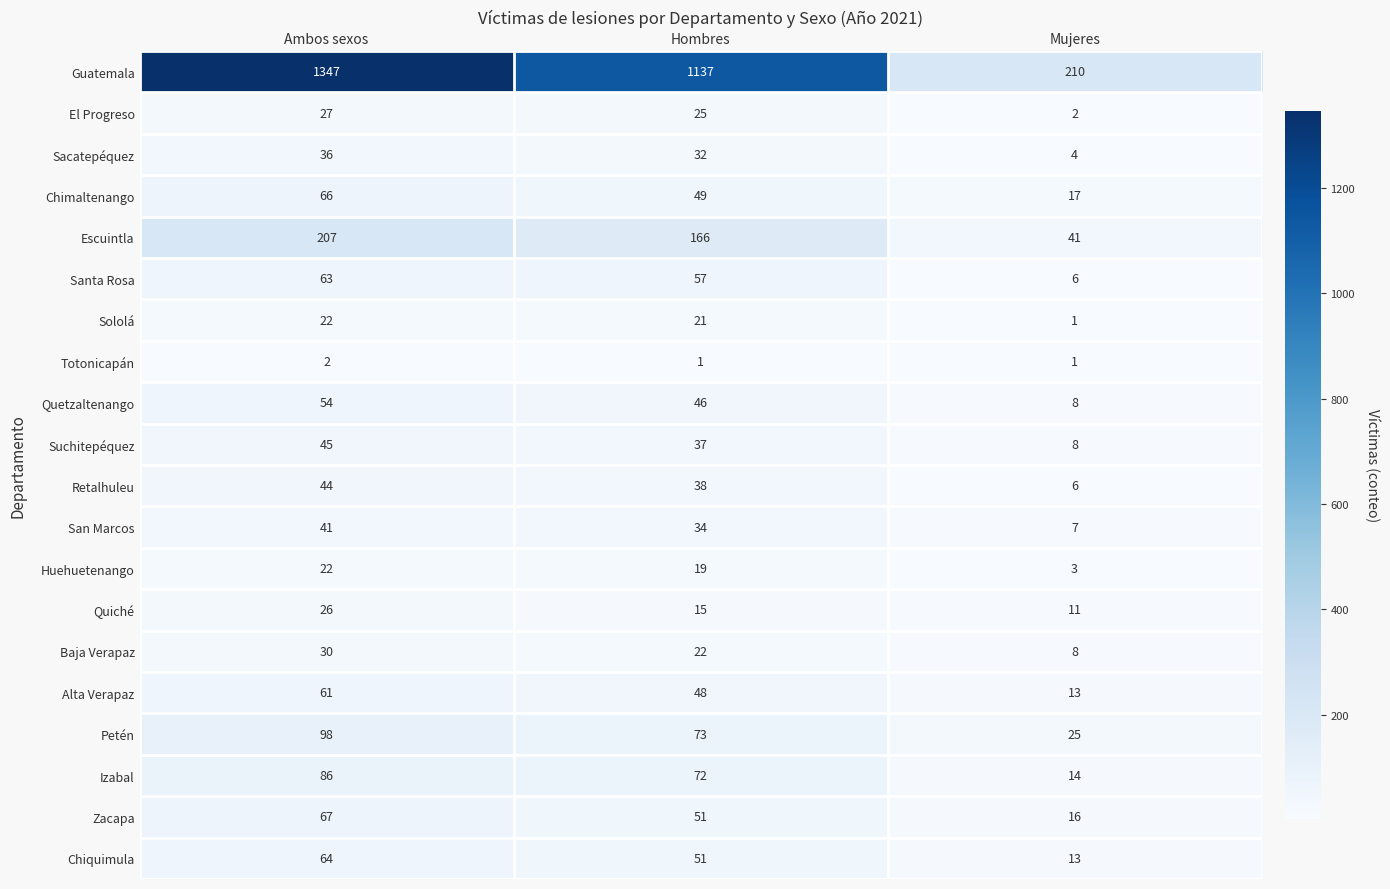

Read the Petén value at Mujeres.

25